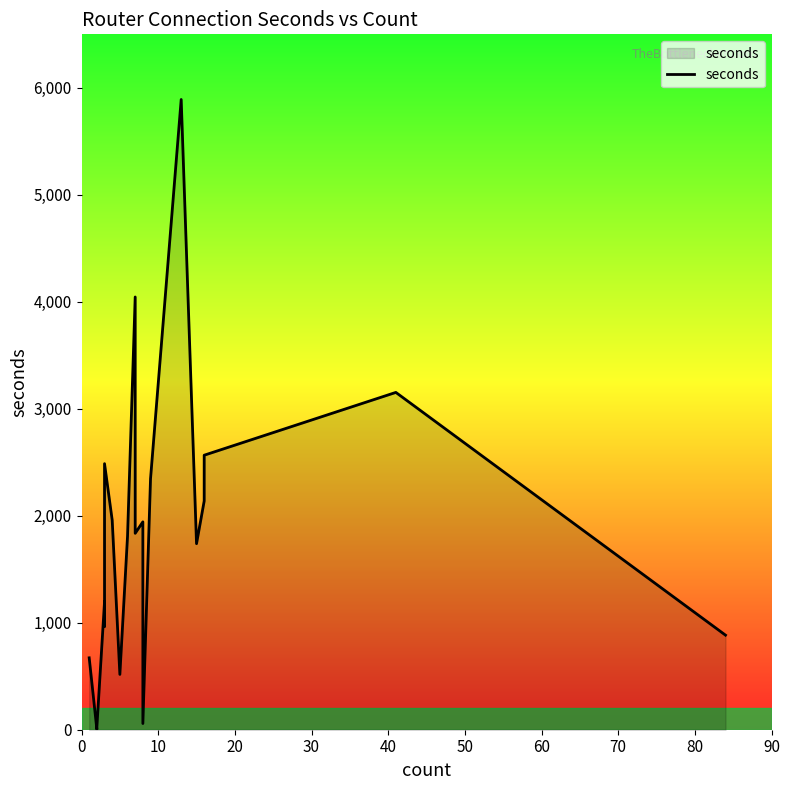

What is the label of the 4th point from the right?

16